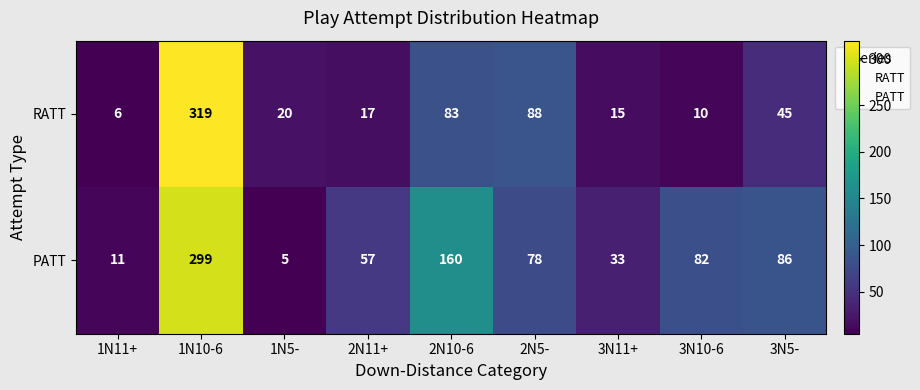

List the series in order of their overall mean, lowest first.

RATT, PATT